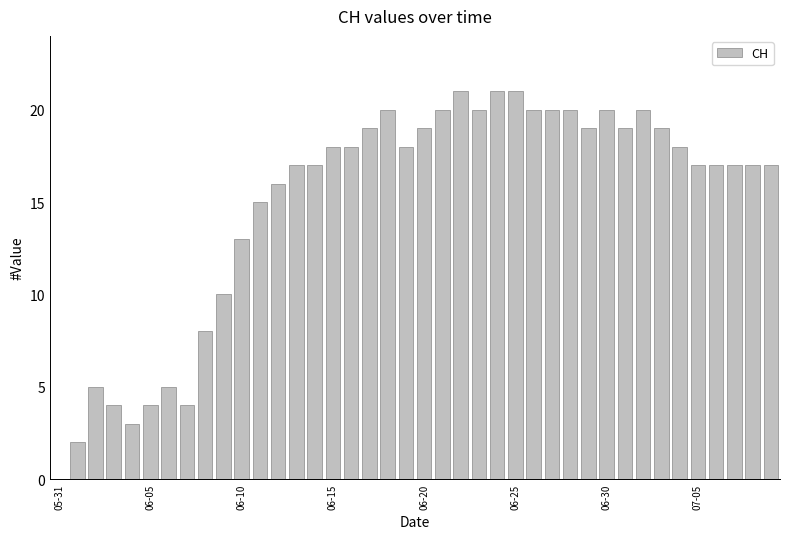

What is the maximum value shown in the chart?

21